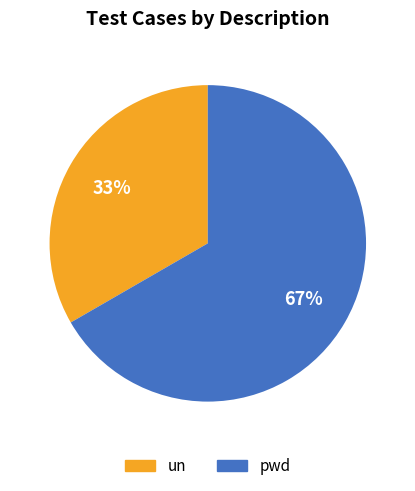

To the nearest percent, what is the combined percentage of pwd and un?

100%